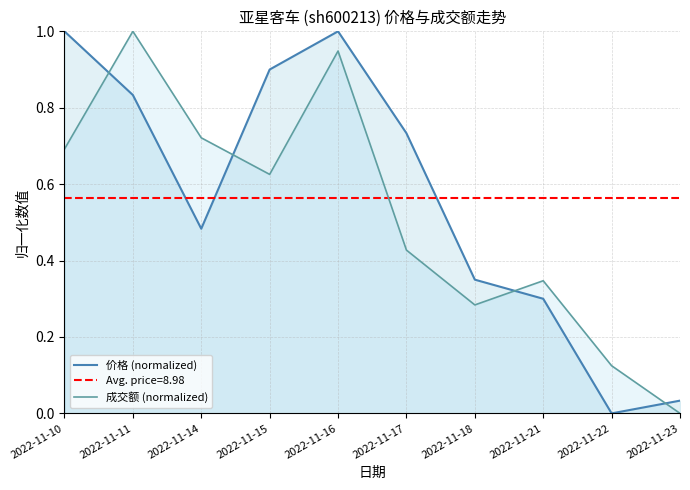

What is the difference between the highest and lowest values at 2022-11-17?

0.3